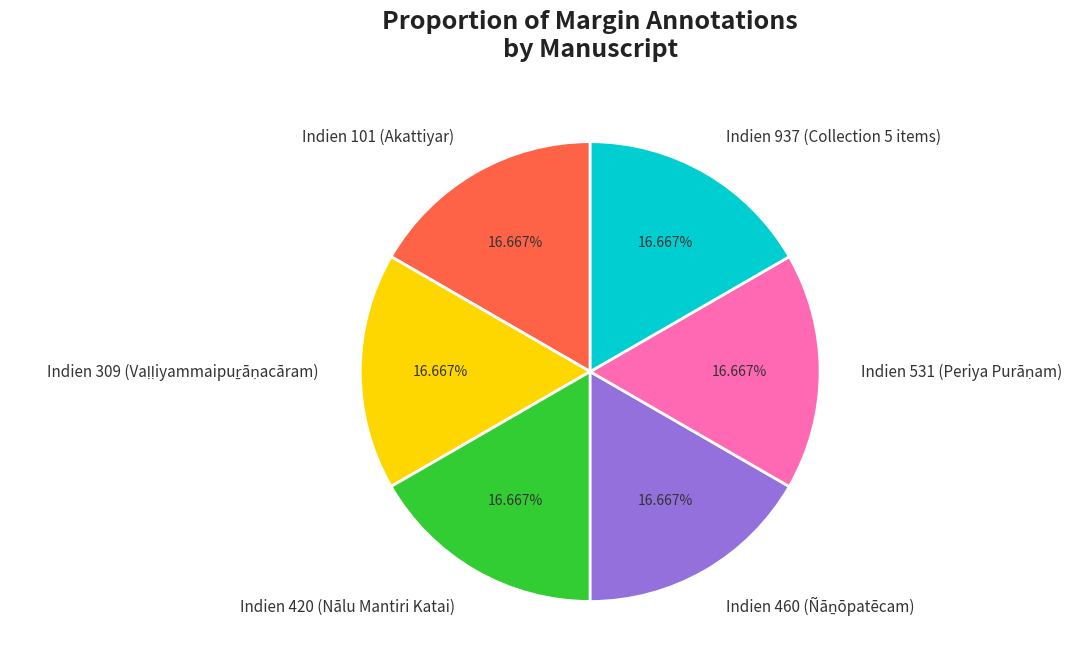

Is there any slice that represents more than half of the pie?

No